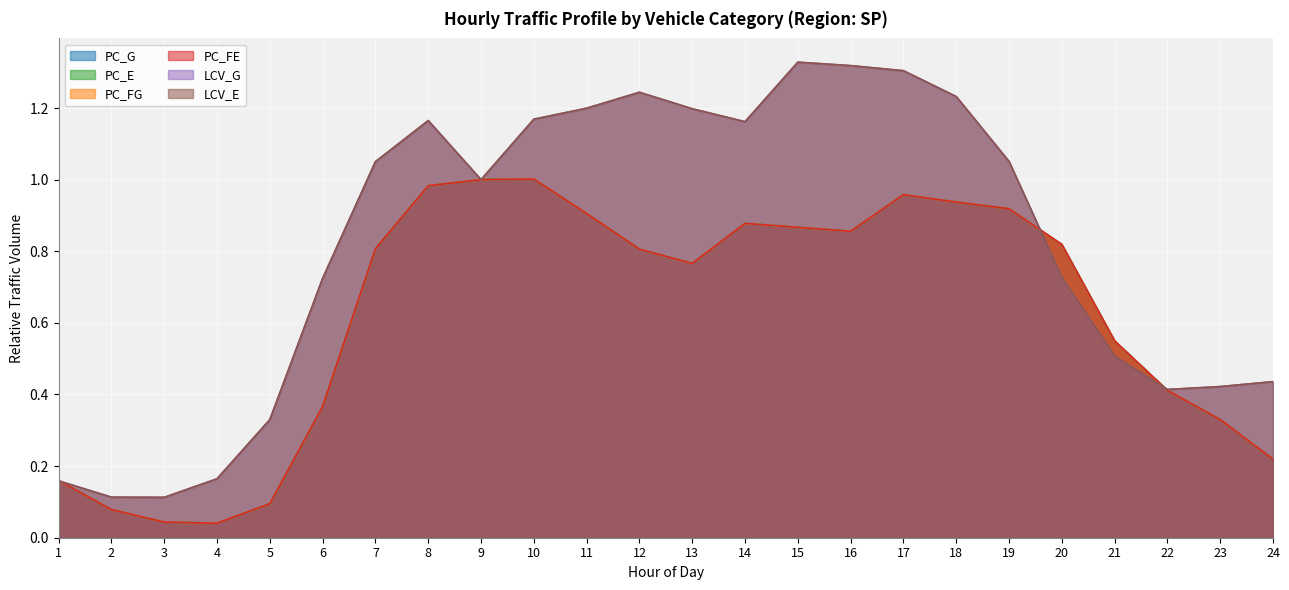

Which category has the highest value across all series?

15